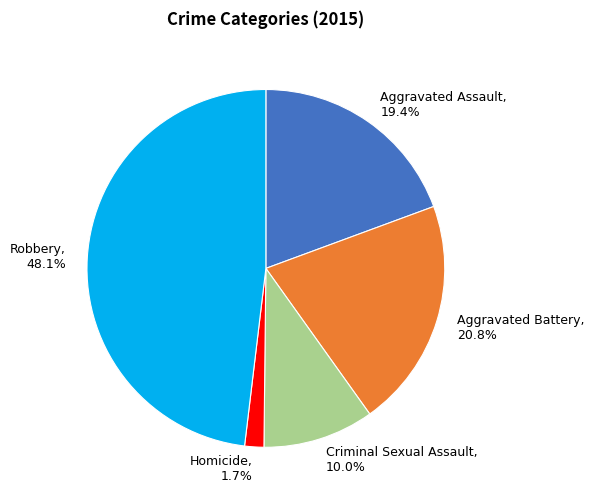

True or false: Aggravated Assault accounts for 19% of the total.

True